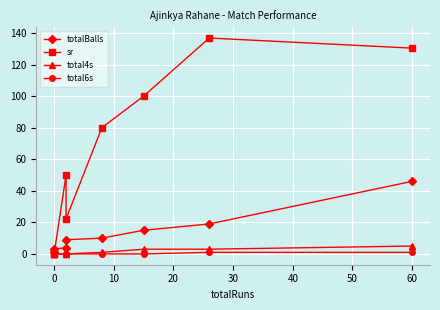

How many data points in sr are above 80?

3